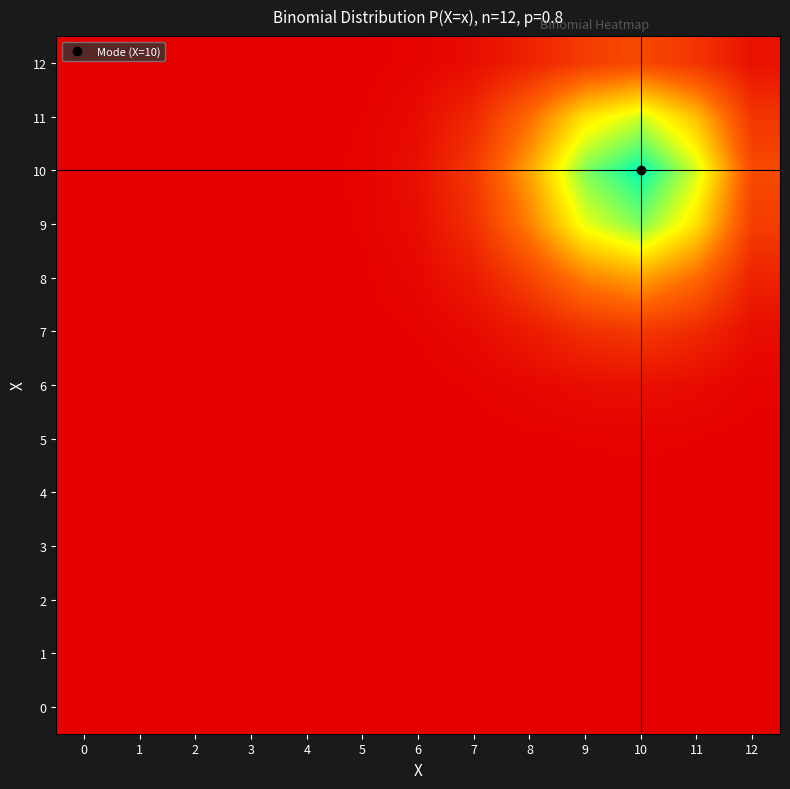

Reading left to right, extract all data points from this chart.

0: 0=0.0	1=0.0	2=0.0	3=0.0	4=0.0	5=0.0	6=0.0	7=0.0	8=0.0	9=0.0	10=0.0	11=0.0	12=0.0
1: 0=0.0	1=0.0	2=0.0	3=0.0	4=0.0	5=0.0	6=0.0	7=0.0	8=0.0	9=0.0	10=0.0	11=0.0	12=0.0
2: 0=0.0	1=0.0	2=0.0	3=0.0	4=0.0	5=0.0	6=0.0	7=0.0	8=0.0	9=0.0	10=0.0	11=0.0	12=0.0
3: 0=0.0	1=0.0	2=0.0	3=0.0	4=0.0	5=0.0	6=0.0	7=0.0	8=0.0	9=0.0	10=0.0	11=0.0	12=0.0
4: 0=0.0	1=0.0	2=0.0	3=0.0	4=0.0	5=0.0	6=0.0	7=0.0	8=0.0	9=0.0	10=0.0	11=0.0	12=0.0
5: 0=0.0	1=0.0	2=0.0	3=0.0	4=0.0	5=0.0	6=0.0	7=0.0	8=0.0	9=0.0	10=0.0	11=0.0	12=0.0
6: 0=0.0	1=0.0	2=0.0	3=0.0	4=0.0	5=0.0	6=0.0	7=0.0	8=0.0	9=0.0	10=0.1	11=0.0	12=0.0
7: 0=0.0	1=0.0	2=0.0	3=0.0	4=0.0	5=0.0	6=0.0	7=0.0	8=0.1	9=0.2	10=0.2	11=0.1	12=0.0
8: 0=0.0	1=0.0	2=0.0	3=0.0	4=0.0	5=0.0	6=0.0	7=0.1	8=0.2	9=0.4	10=0.5	11=0.3	12=0.1
9: 0=0.0	1=0.0	2=0.0	3=0.0	4=0.0	5=0.0	6=0.0	7=0.2	8=0.4	9=0.7	10=0.8	11=0.6	12=0.2
10: 0=0.0	1=0.0	2=0.0	3=0.0	4=0.0	5=0.0	6=0.1	7=0.2	8=0.5	9=0.8	10=1.0	11=0.7	12=0.2
11: 0=0.0	1=0.0	2=0.0	3=0.0	4=0.0	5=0.0	6=0.0	7=0.1	8=0.3	9=0.6	10=0.7	11=0.5	12=0.2
12: 0=0.0	1=0.0	2=0.0	3=0.0	4=0.0	5=0.0	6=0.0	7=0.0	8=0.1	9=0.2	10=0.2	11=0.2	12=0.1